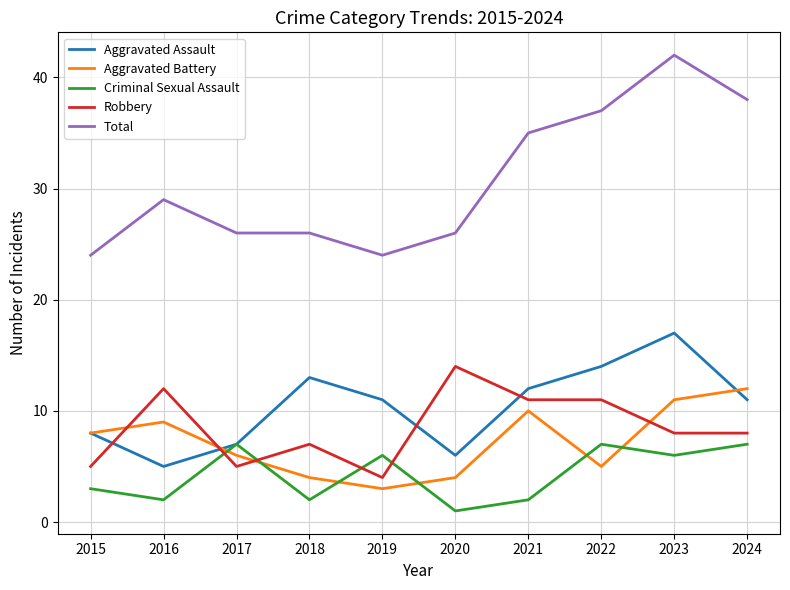

Reading left to right, extract all data points from this chart.

Aggravated Assault: 8	5	7	13	11	6	12	14	17	11
Aggravated Battery: 8	9	6	4	3	4	10	5	11	12
Criminal Sexual Assault: 3	2	7	2	6	1	2	7	6	7
Robbery: 5	12	5	7	4	14	11	11	8	8
Total: 24	29	26	26	24	26	35	37	42	38